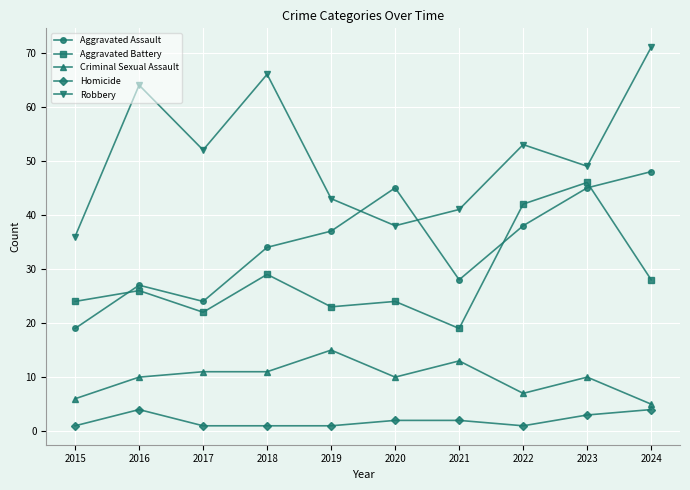

True or false: Criminal Sexual Assault has a value of 11 at 2018.

True